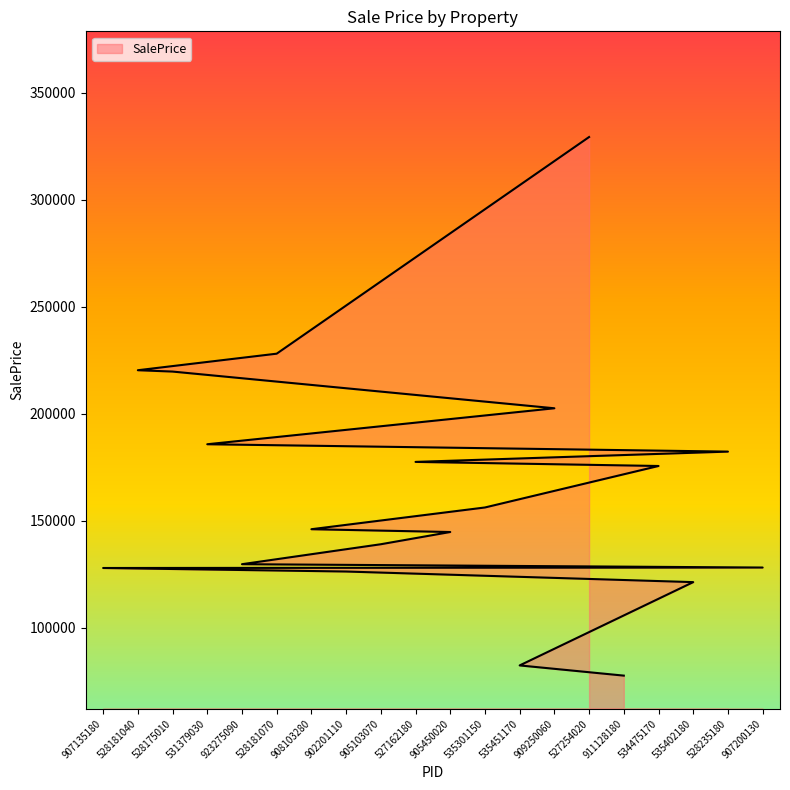

Where is the first local maximum?

528181040